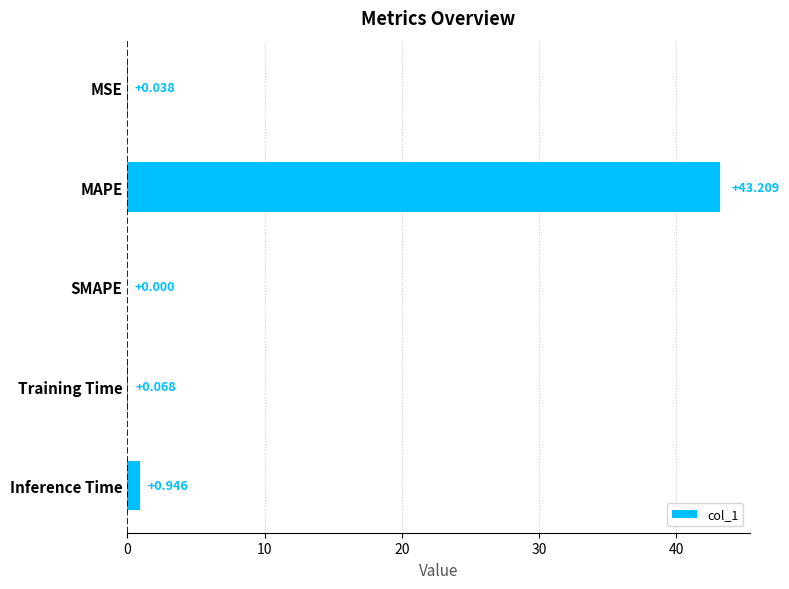

Between Training Time and SMAPE, which is larger?

Training Time